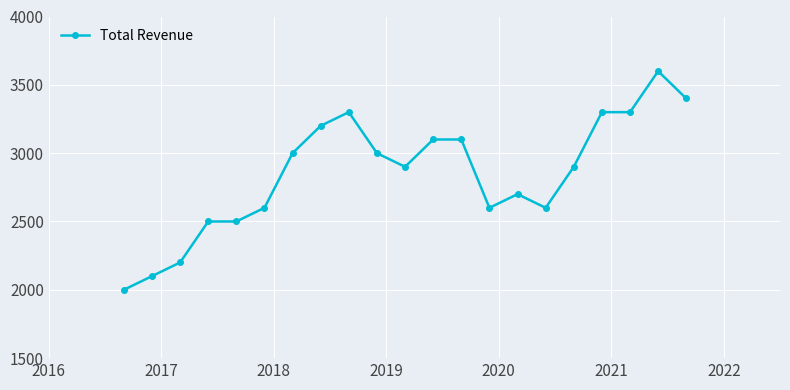

What is the difference between the second highest and second lowest values?

1300